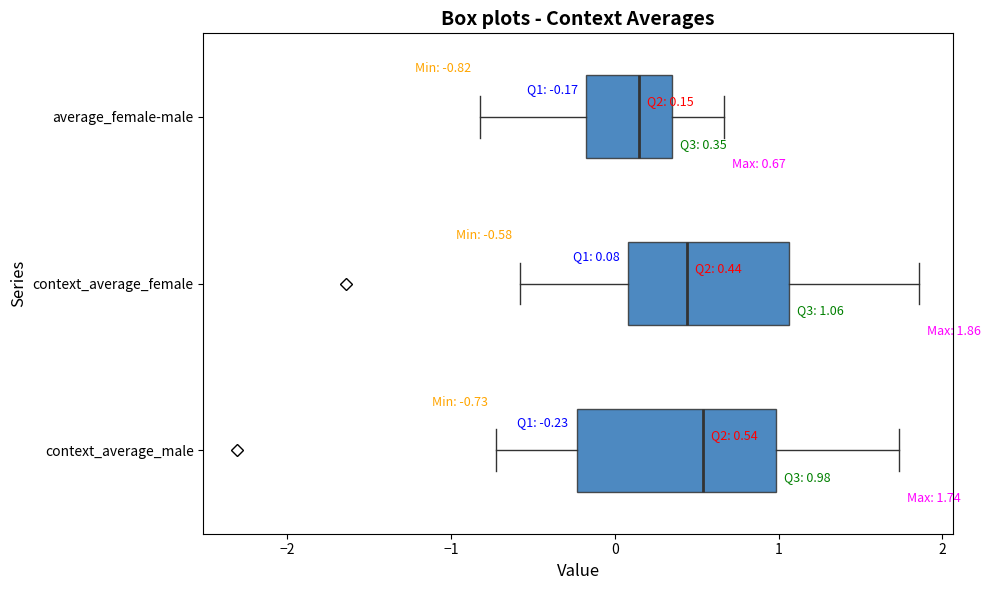

Comparing the boxes themselves (not the whiskers), which one is the widest?

context_average_male